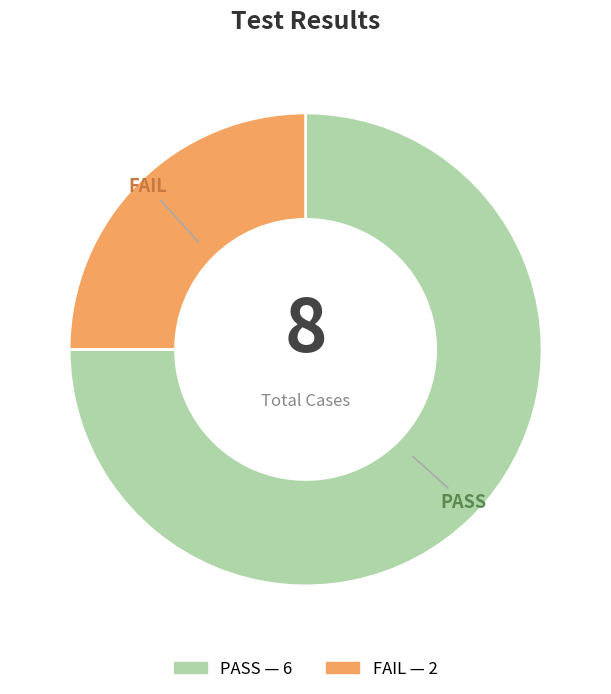

Count the number of slices in the pie.

2